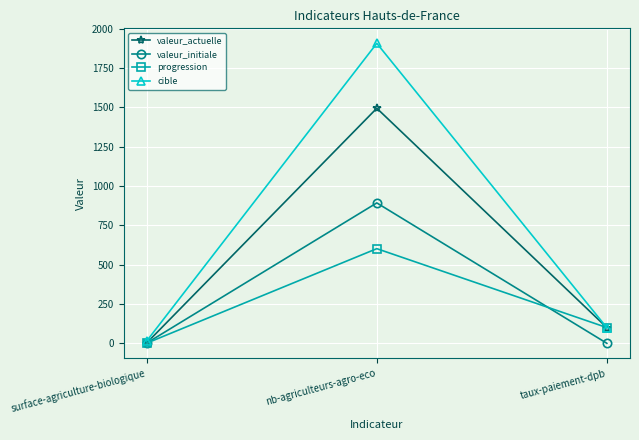

Is it true that progression equals 207.8 at nb-agriculteurs-agro-eco?

False